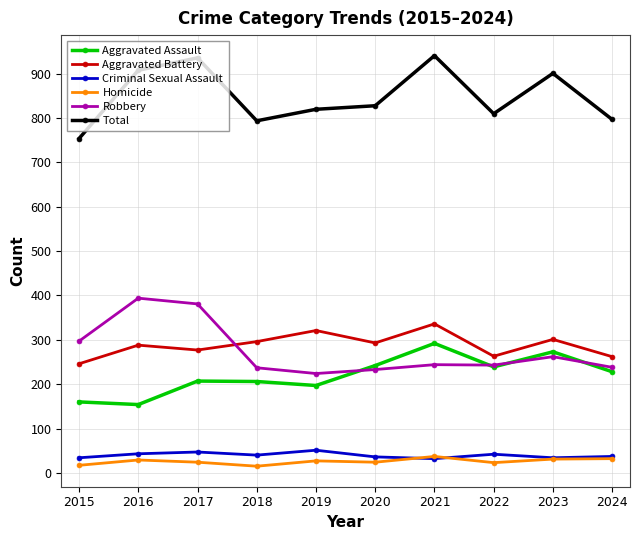

True or false: Aggravated Battery has more than 1 points higher than both neighbors.

True